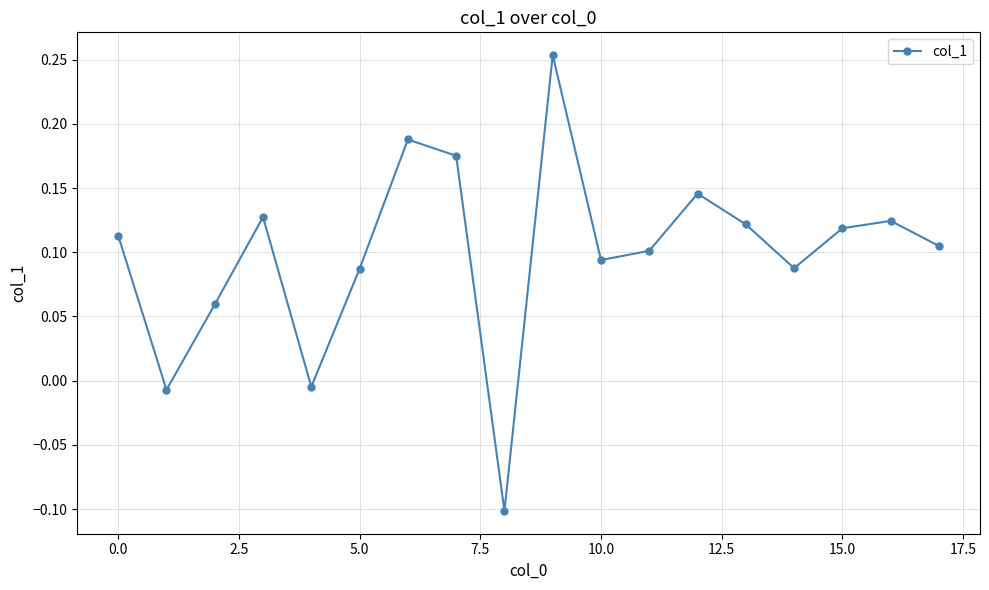

What is the sum of all values?

1.8